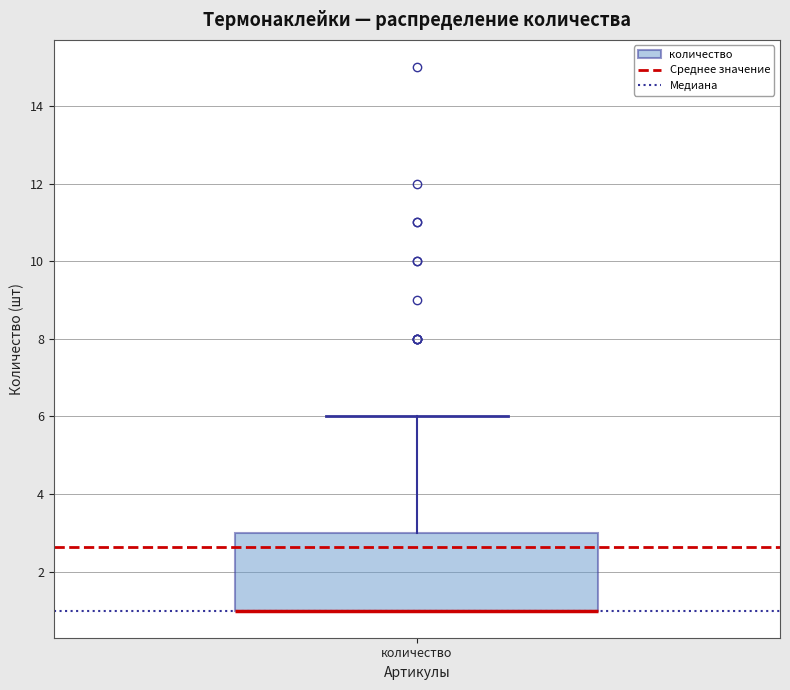

Where is the upper edge of the box for количество on the y-axis? The values are not printed on the chart, so give them approximately, as read against the axis.

3